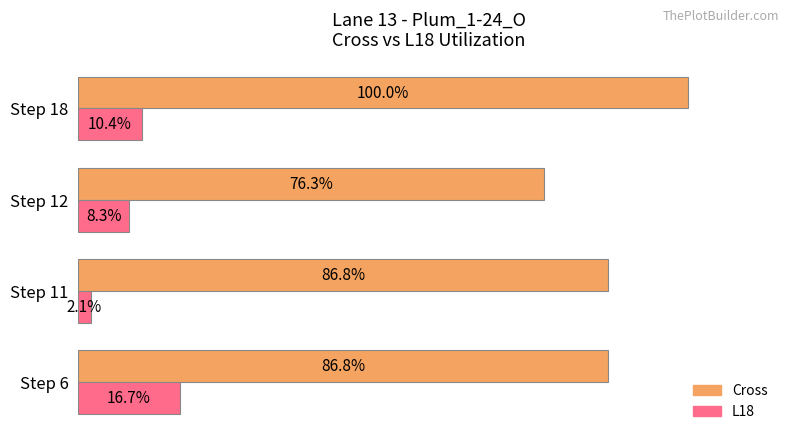

At which category is the sum across all series the highest?

Step 18